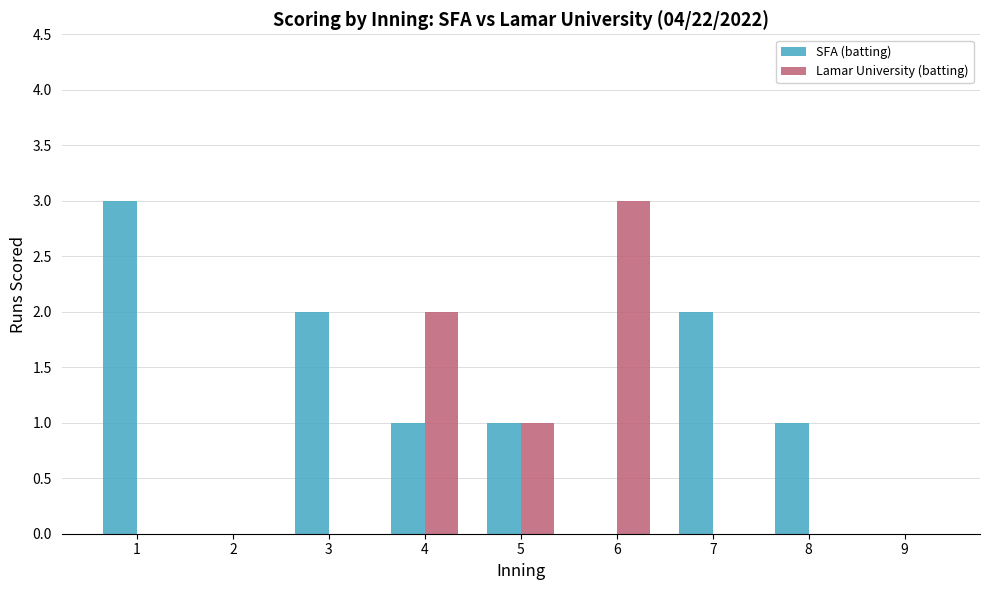

Count the SFA (batting) values in the range 0 to 2.

8